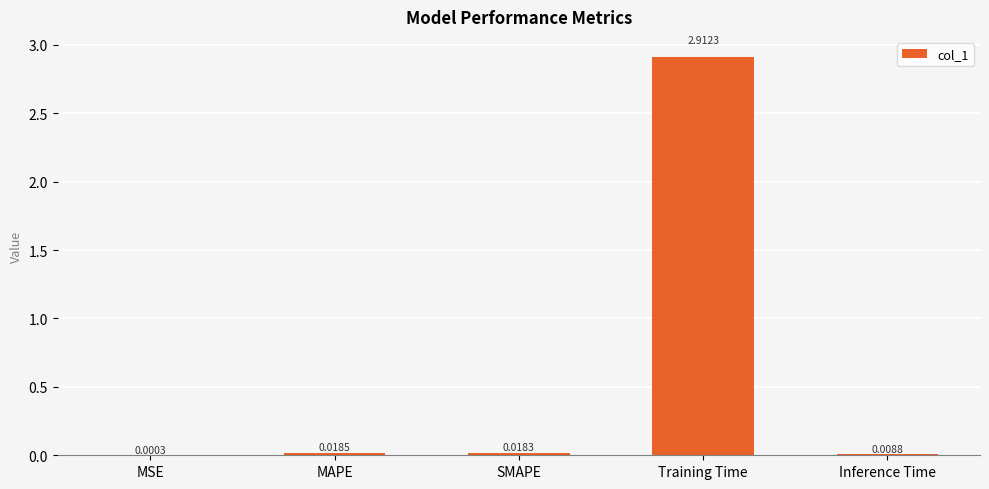

Where is the data nearest to the value 1?

MAPE